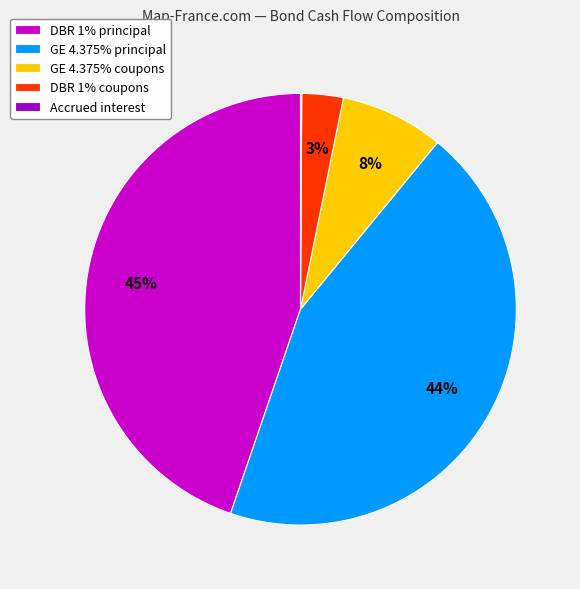

Is the sum of DBR 1% coupons and DBR 1% principal greater than half?

No